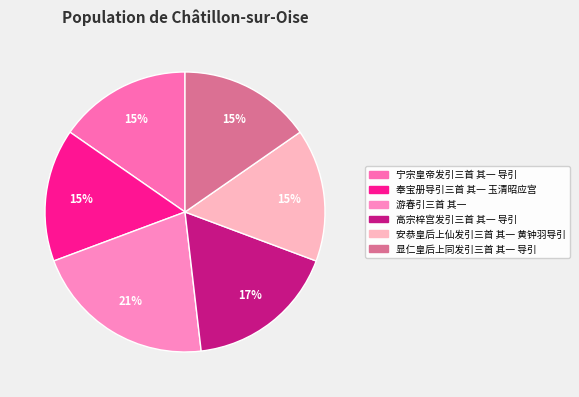

Rank the categories by value from highest to lowest.

游春引三首 其一, 高宗梓宫发引三首 其一 导引, 显仁皇后上同发引三首 其一 导引, 安恭皇后上仙发引三首 其一 黄钟羽导引, 宁宗皇帝发引三首 其一 导引, 奉宝册导引三首 其一 玉清昭应宫